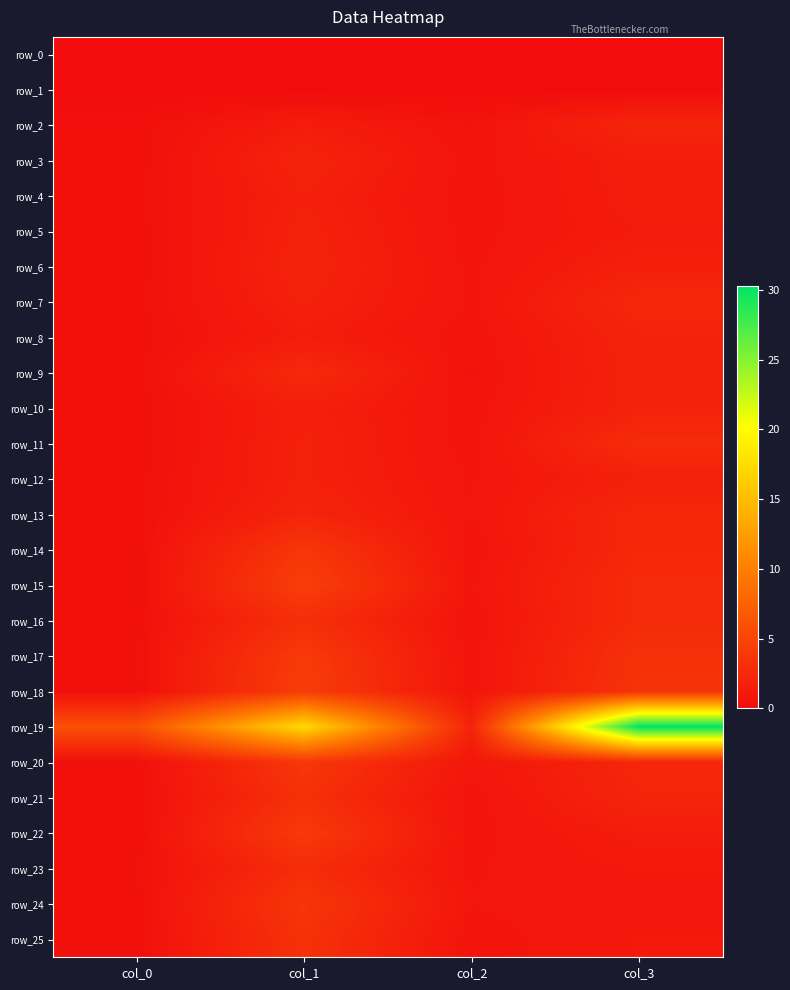

List the series in order of their peak value, lowest first.

row_0, row_1, row_4, row_12, row_5, row_10, row_8, row_6, row_3, row_2, row_13, row_7, row_9, row_23, row_11, row_16, row_21, row_25, row_24, row_14, row_20, row_22, row_17, row_18, row_15, row_19